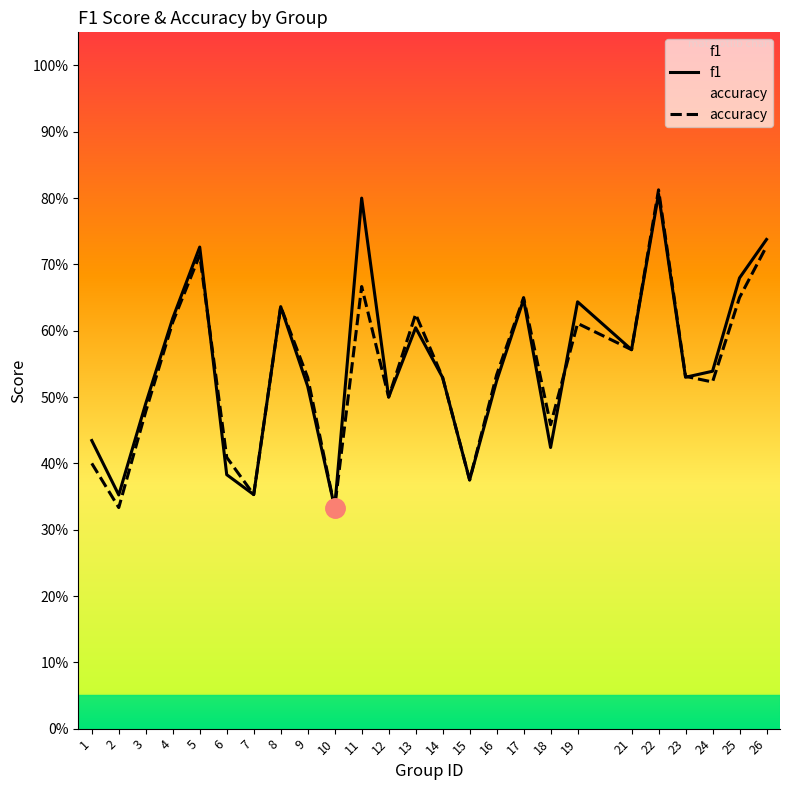

What is the sum of the accuracy values at 8 and 26?

1.4